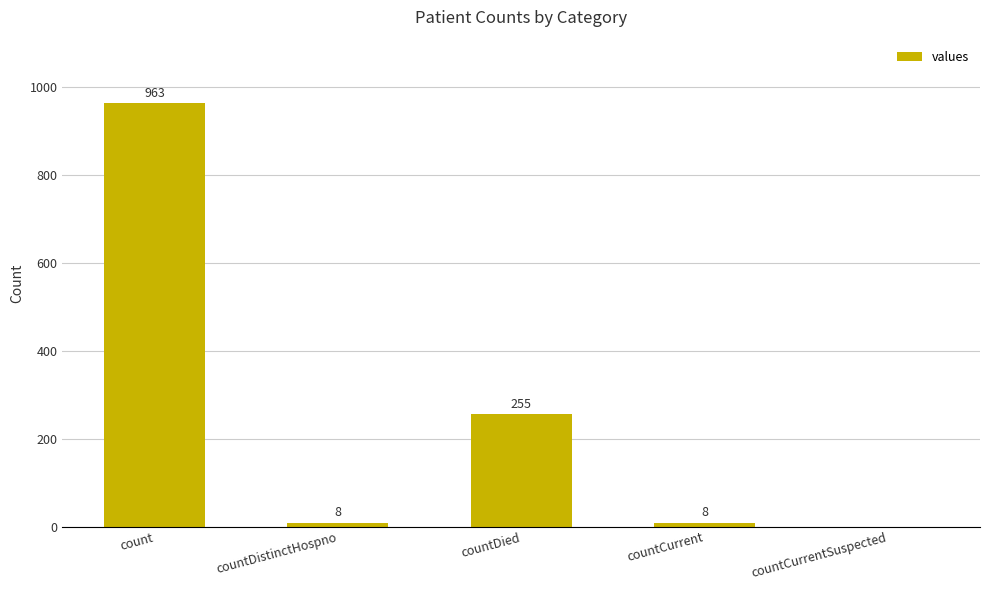

How many values are above zero?

4